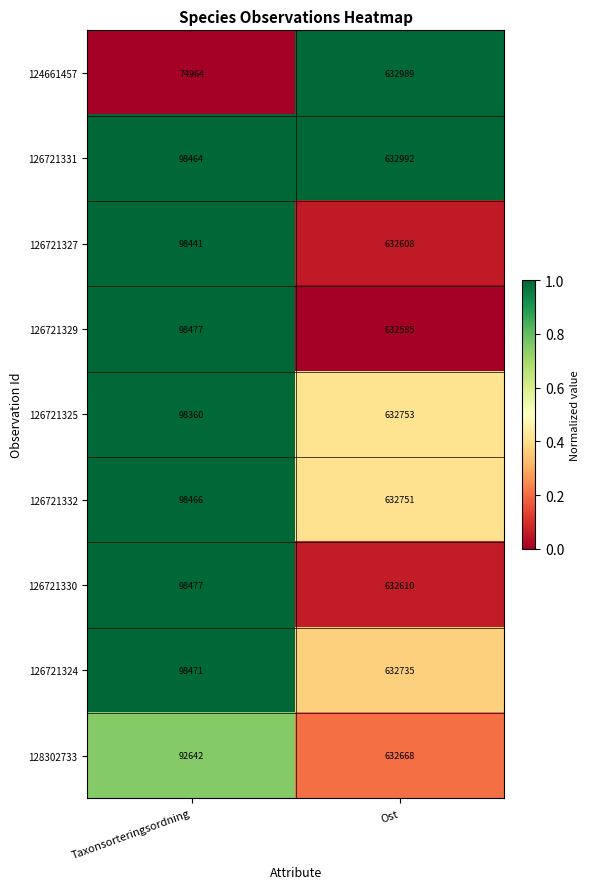

What is the difference between the 126721332 values at Ost and Taxonsorteringsordning?

534285